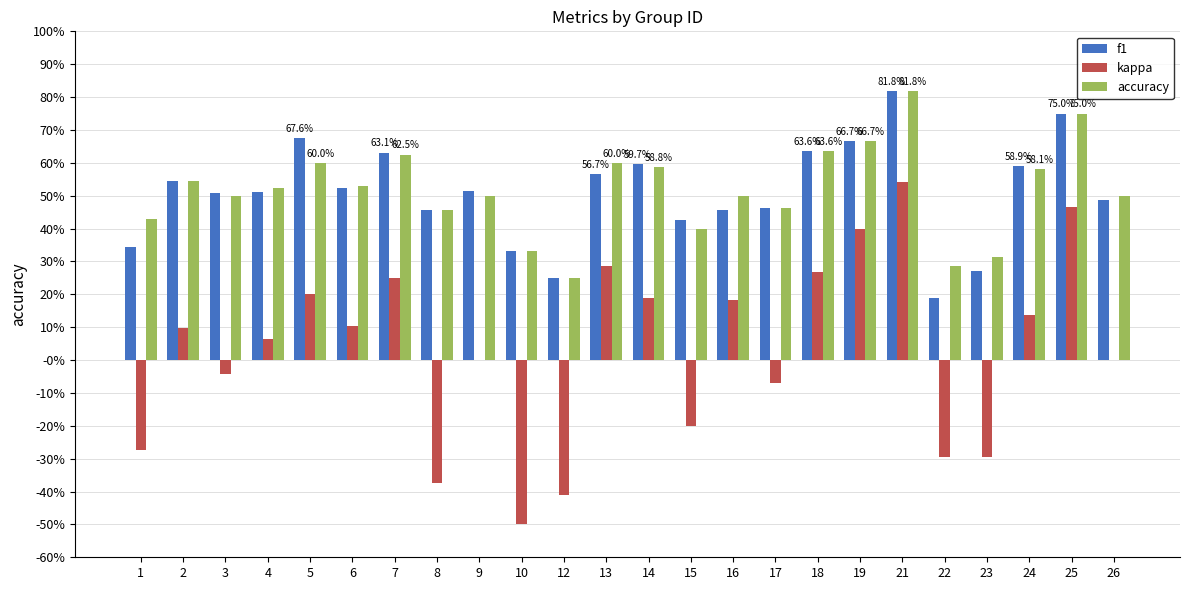

Where is kappa nearest to the value 0?

9